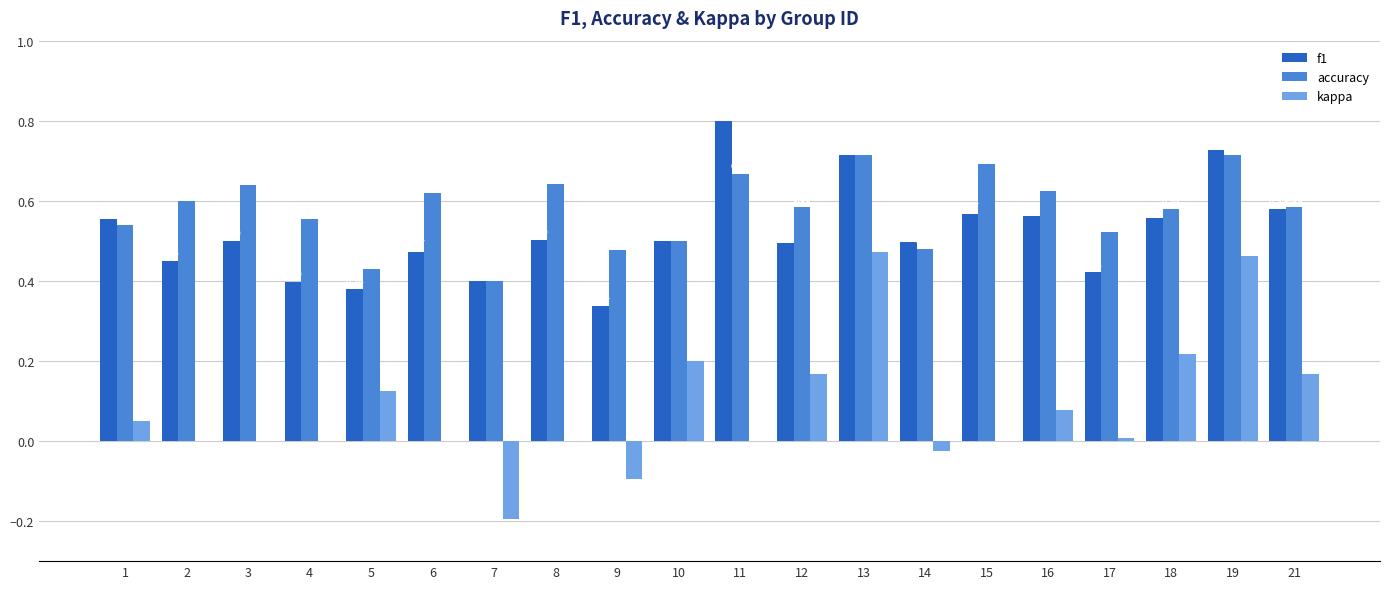

Which series has the widest spread of values?

kappa